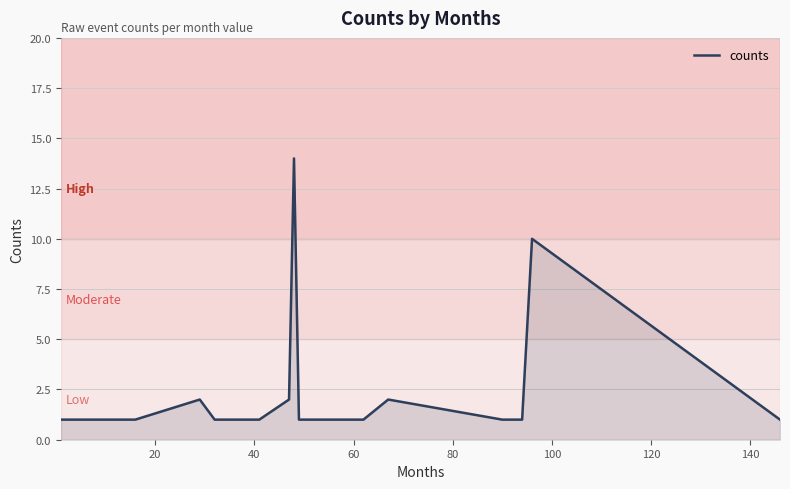

What is the difference between the second highest and minimum values?

9